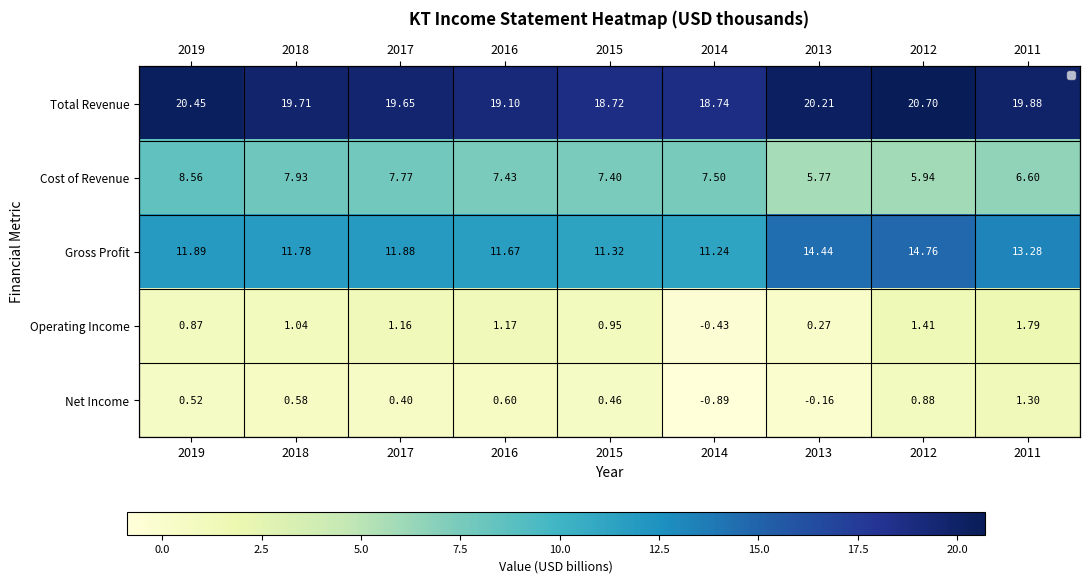

What is the sum of all Net Income values?

3.7